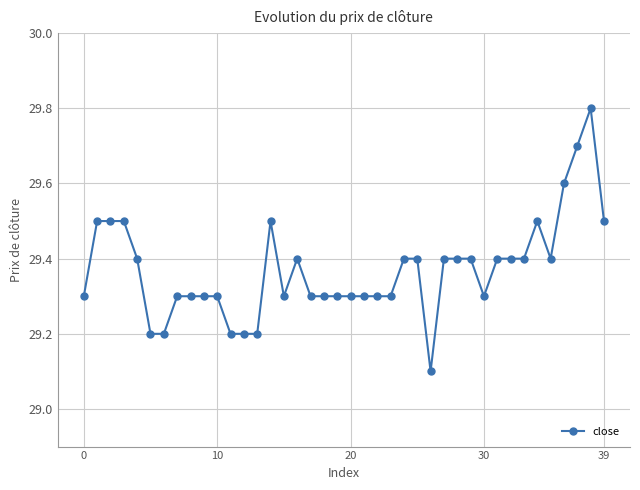

What is the maximum value shown in the chart?

29.8